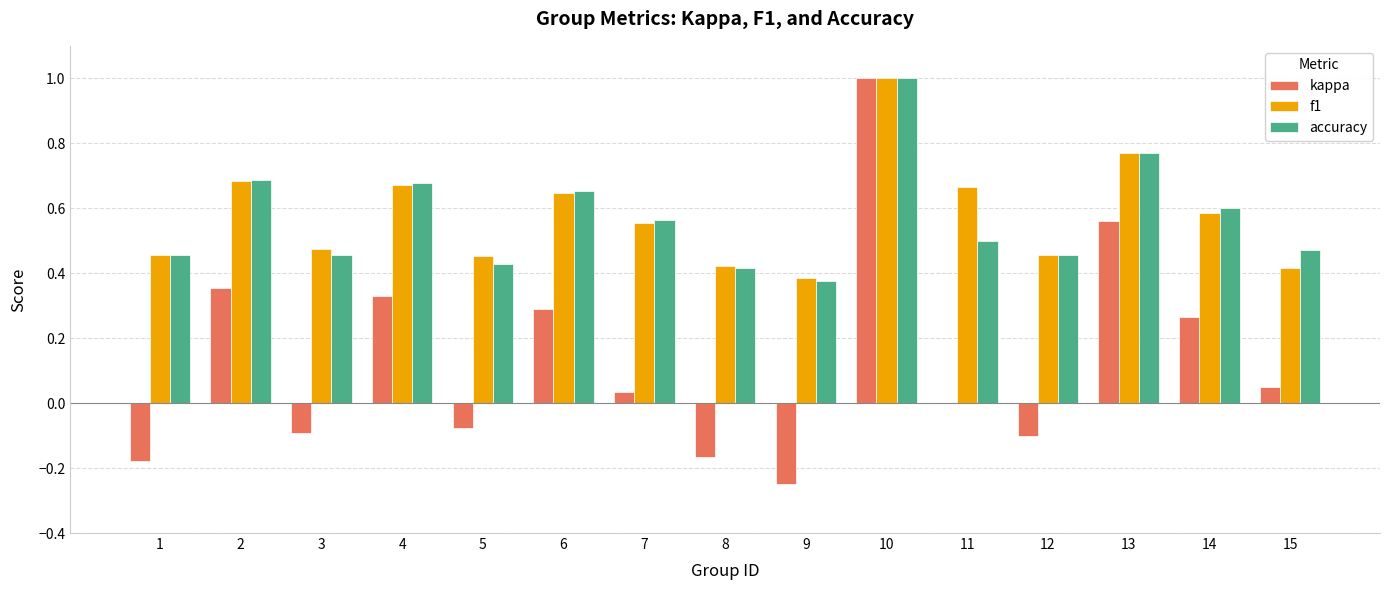

Which series changed the most between 1 and 4?

kappa